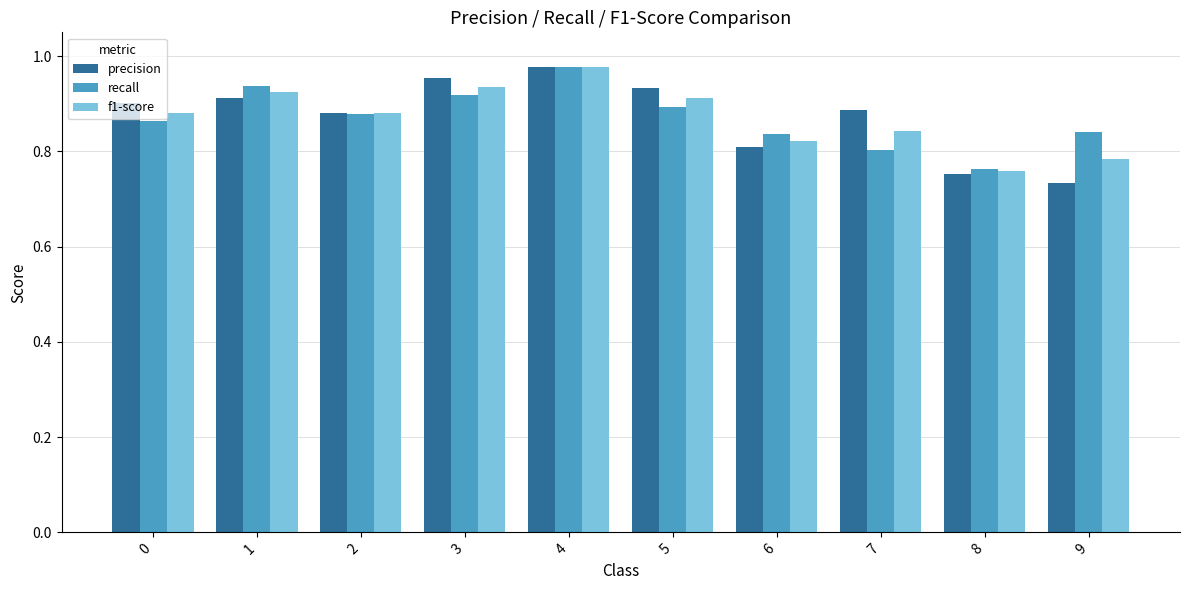

How many groups of bars are there?

10